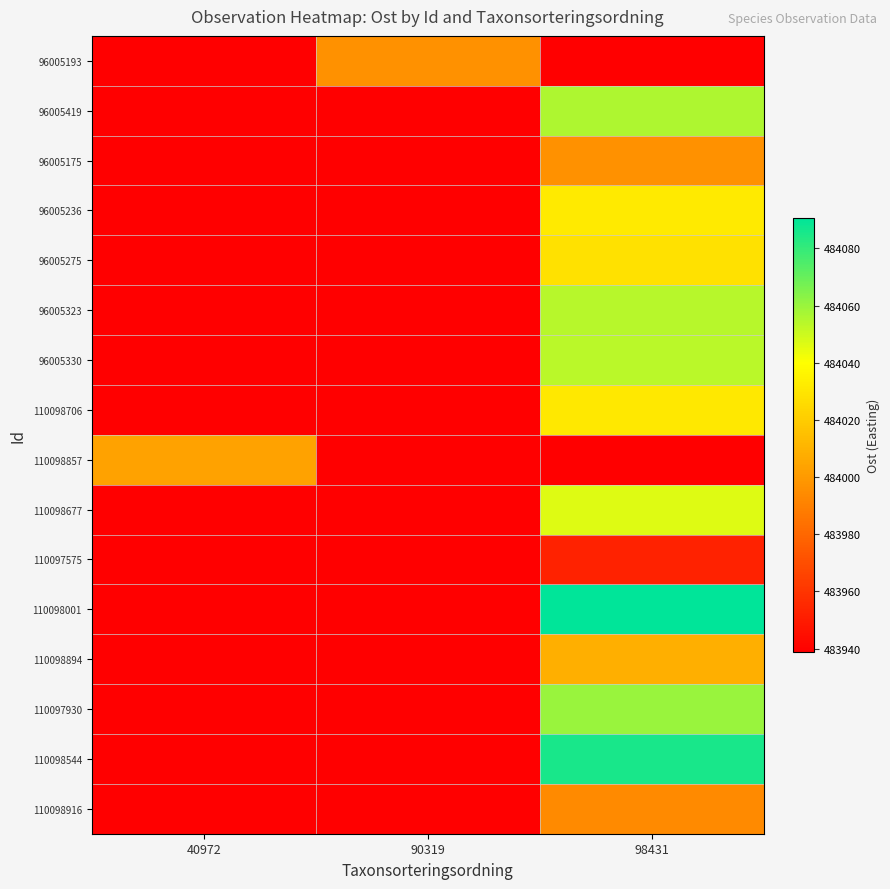

Which series has the widest spread of values?

110098001